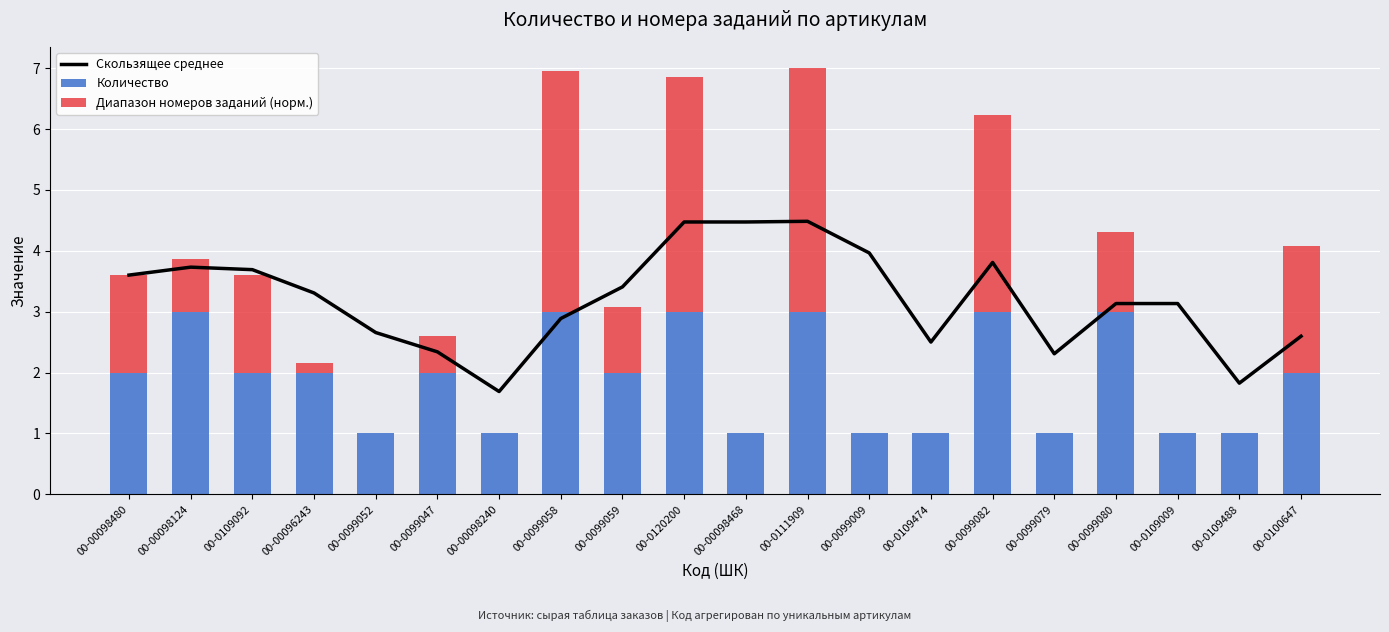

Which category has the lowest value in the Скользящее среднее series?

00-00098240